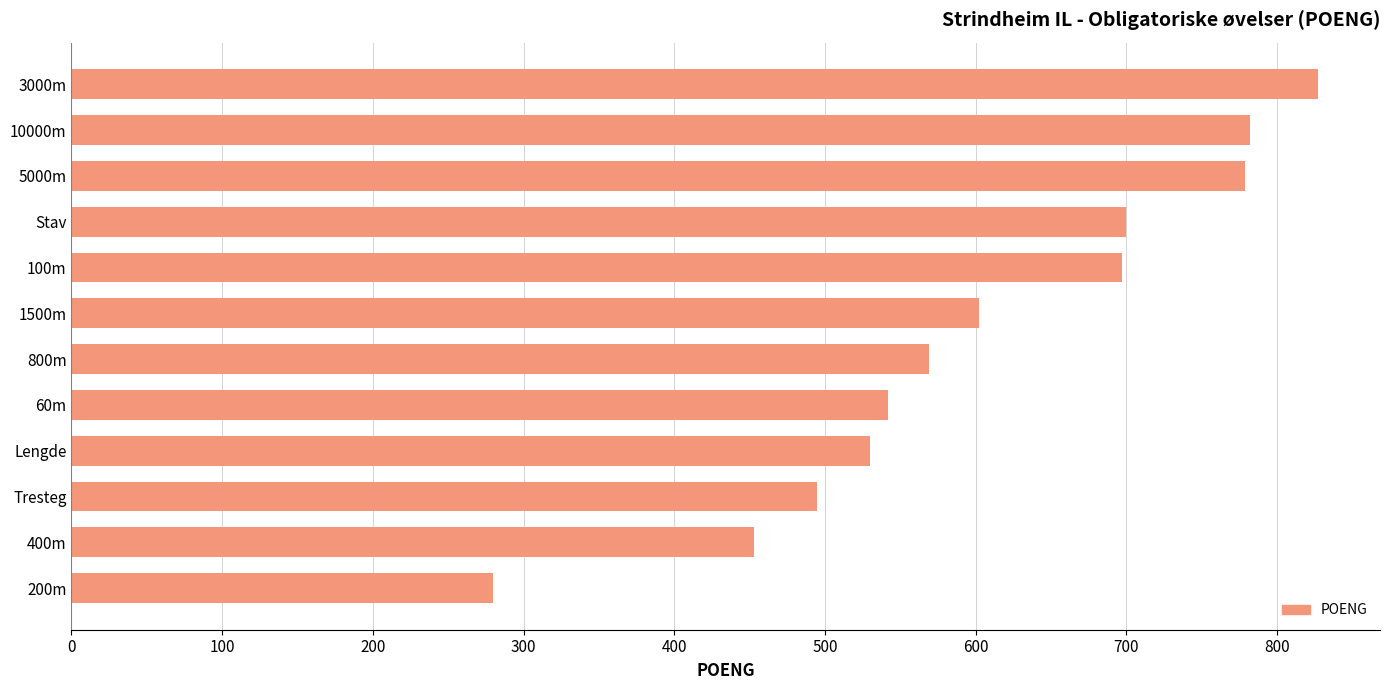

Is it true that the value at Tresteg is 495?

True